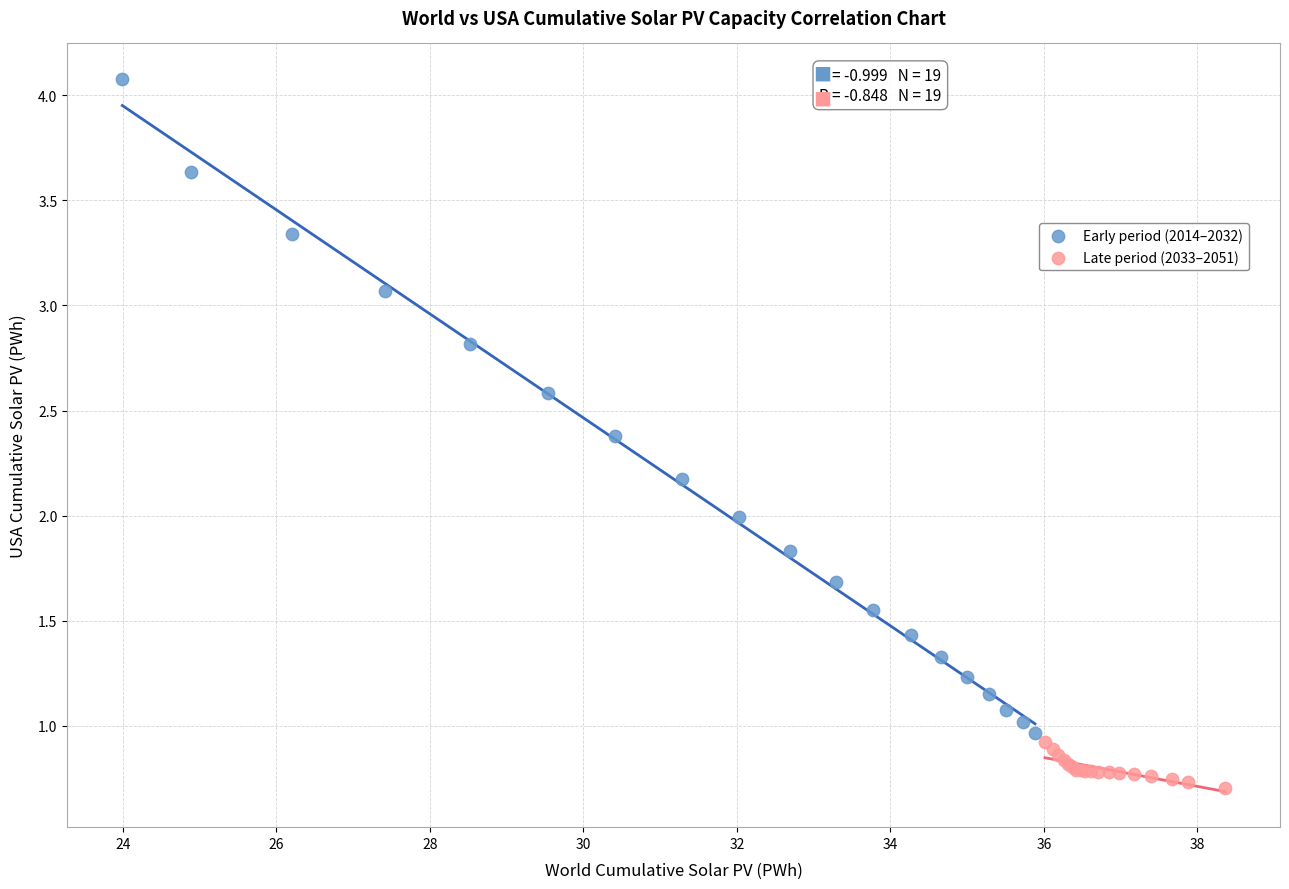

Which series has the widest spread of Y values?

Early period (2014–2032)